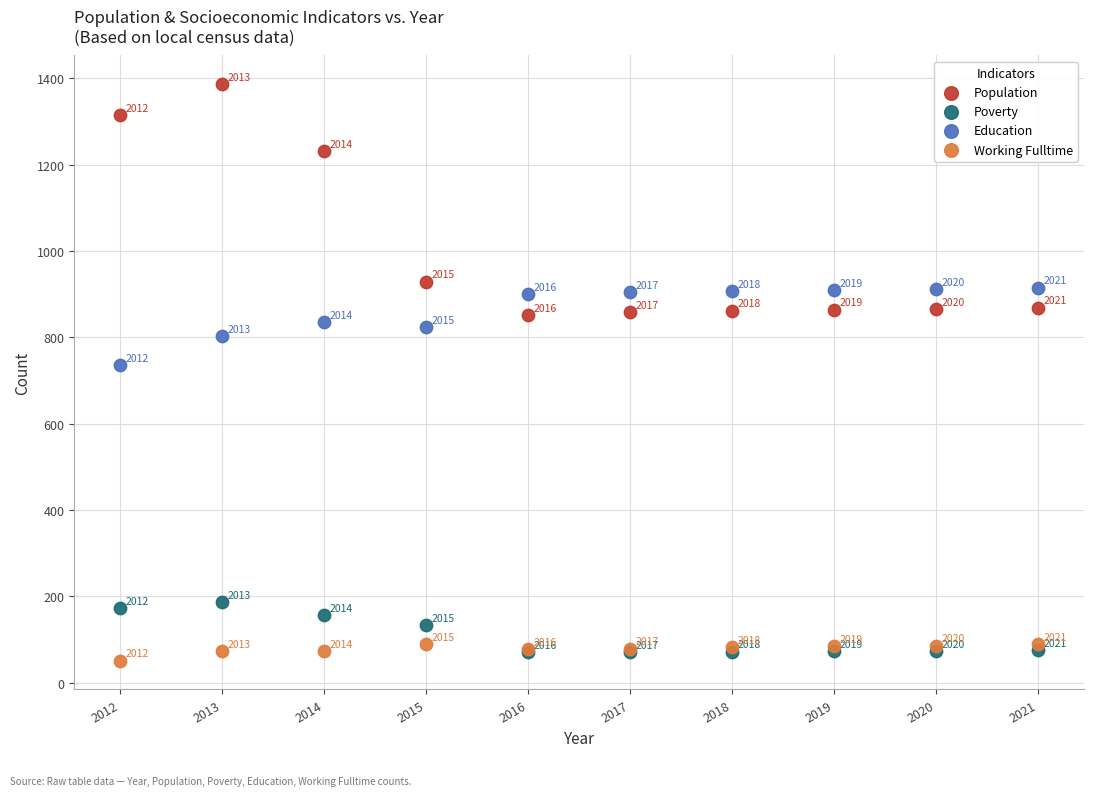

In the Education series, what Y value is closest to 825?

823